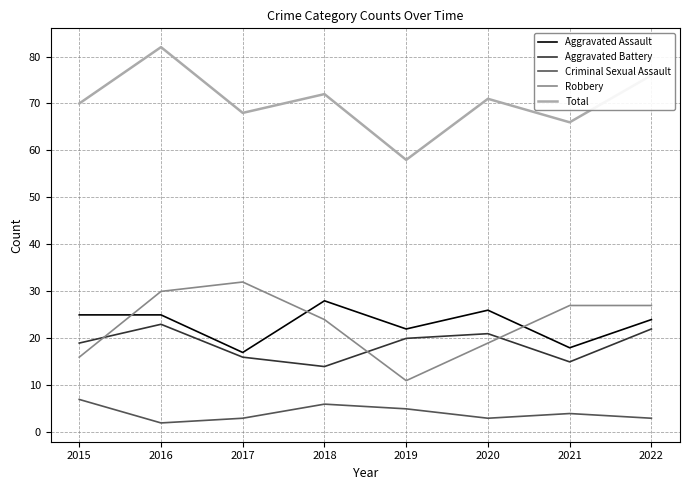

What is the sum of all Robbery values?

186